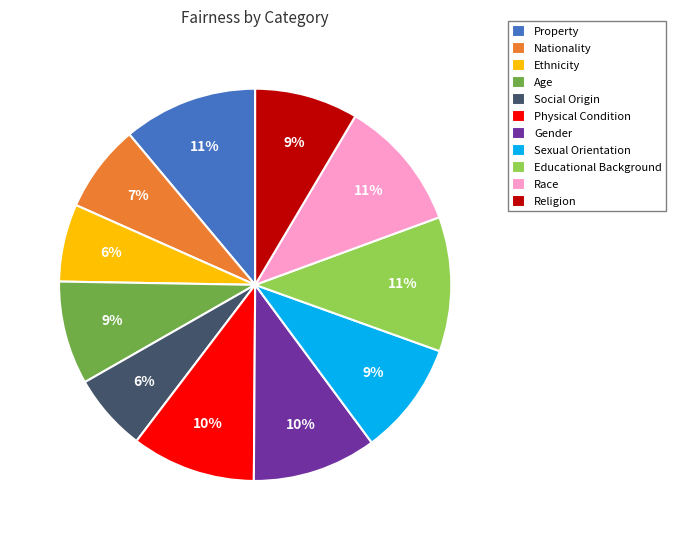

Do Religion and Gender together represent more than half of the pie?

No